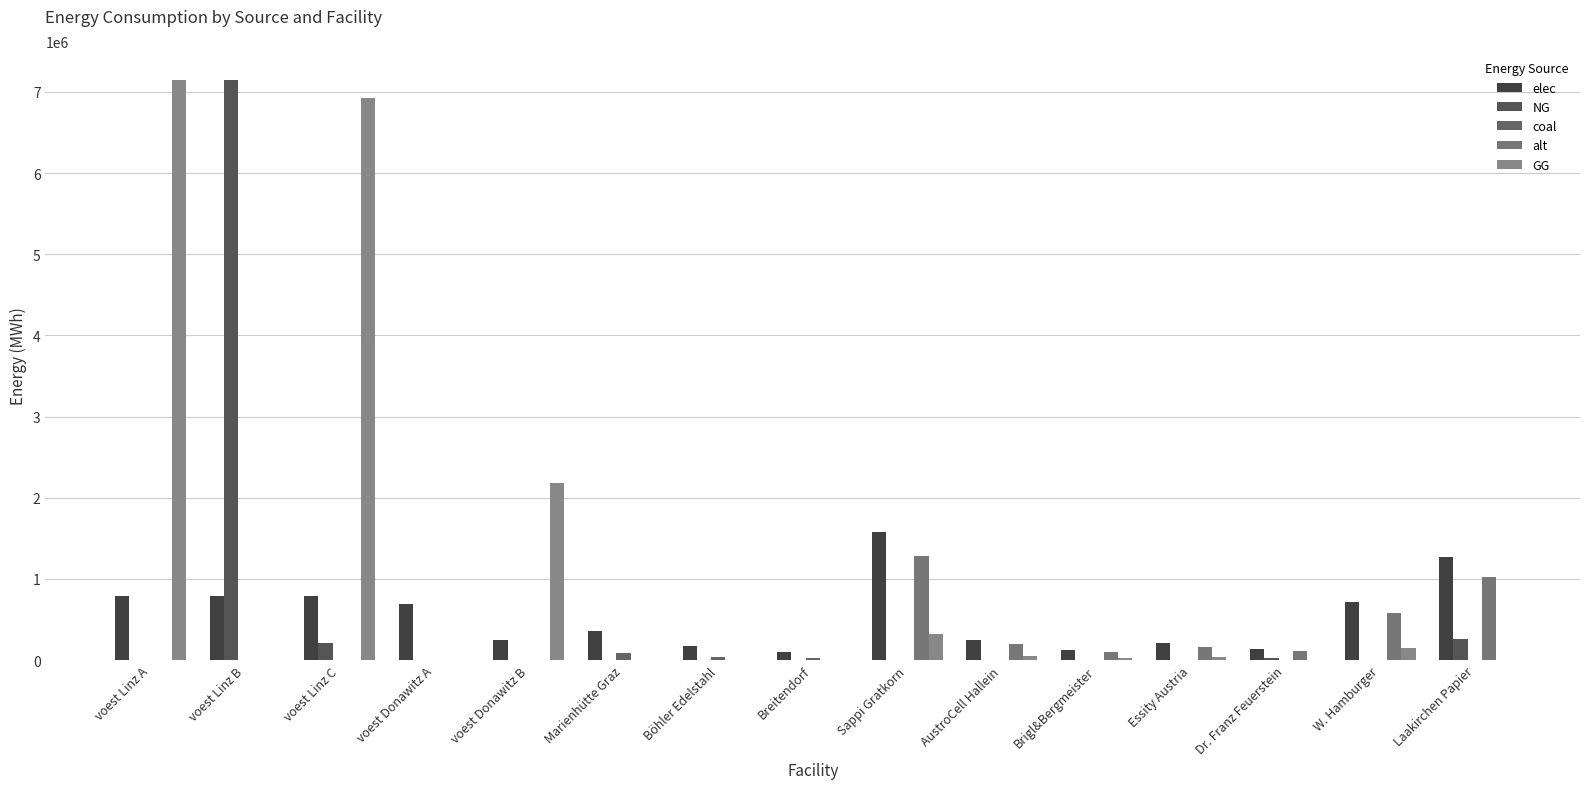

The value of elec at voest Donawitz A is 924571.7. True or false?

False